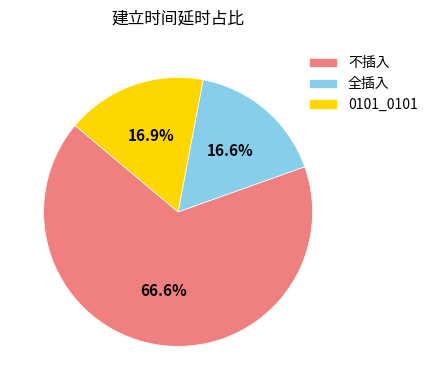

To the nearest percent, what is the combined percentage of 0101_0101 and 全插入?

33%